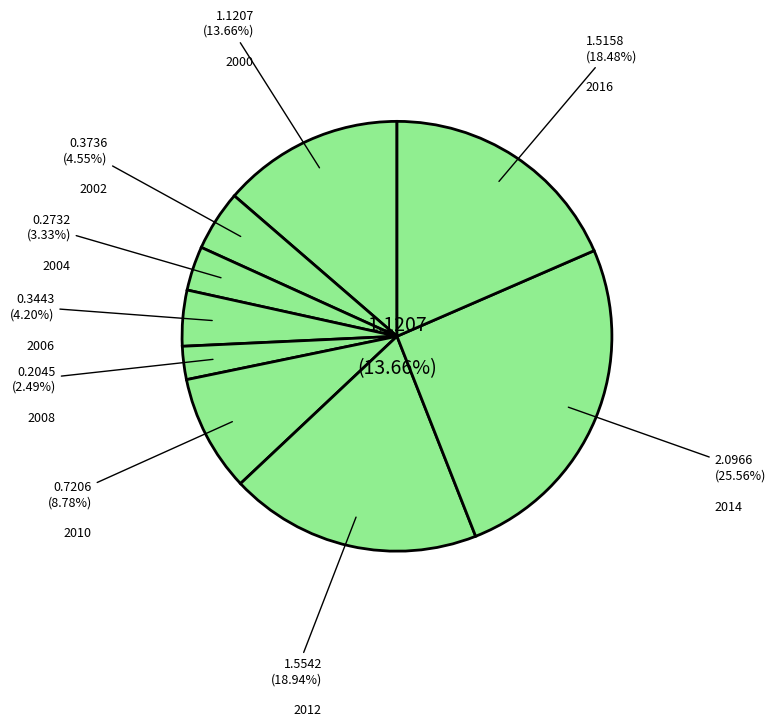

How many segments does this pie chart have?

9